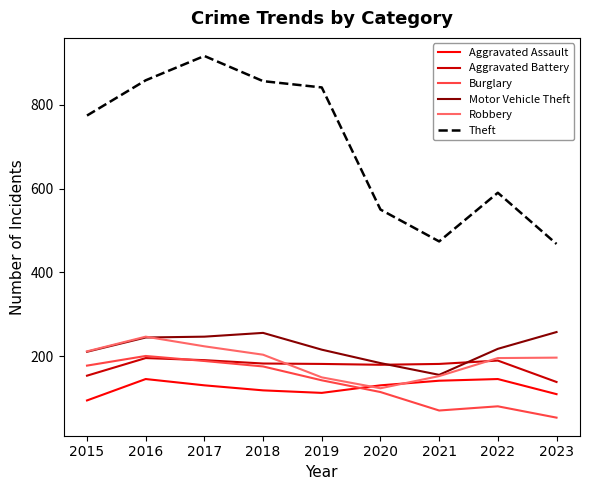

What is the total value across all series at 2020?

1284